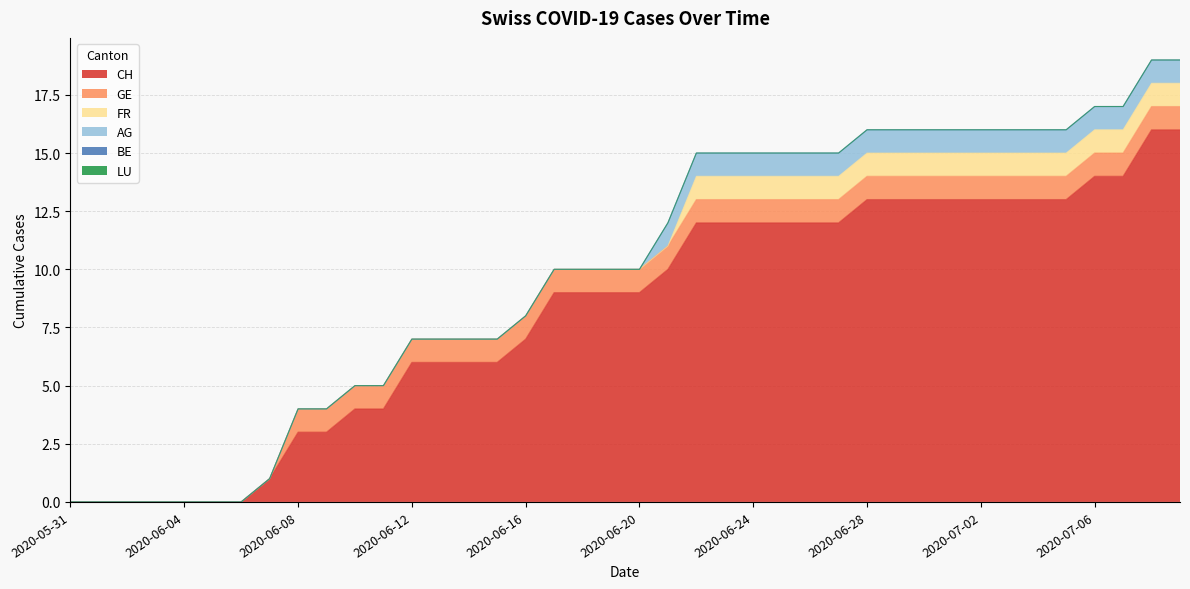

How many lines are shown in the chart?

6